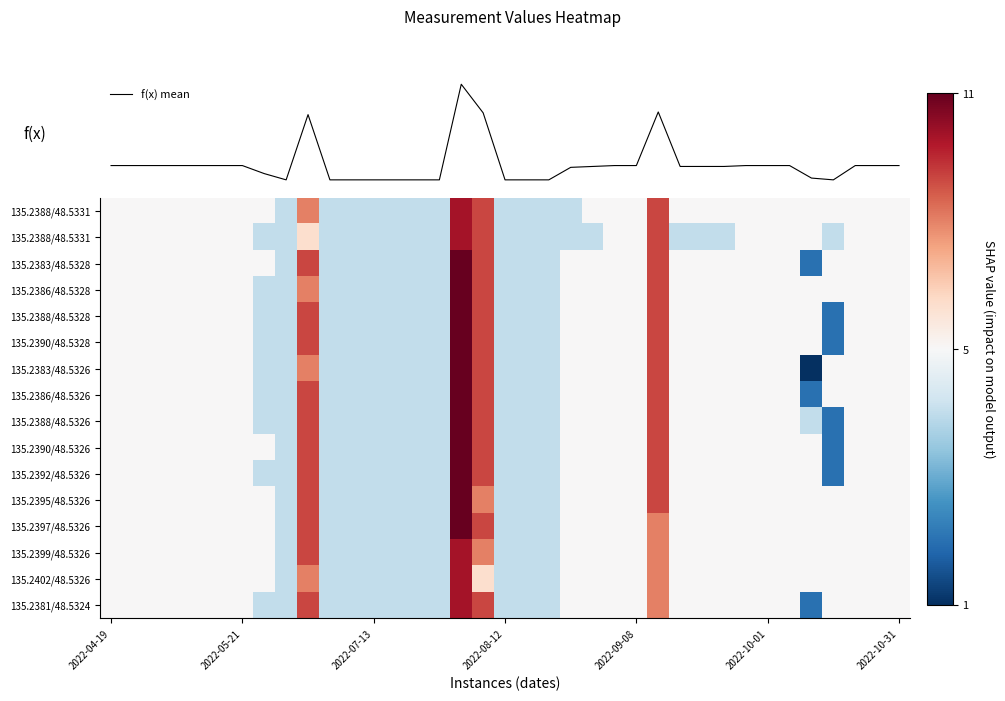

Between 35 and 19, which is larger?

35